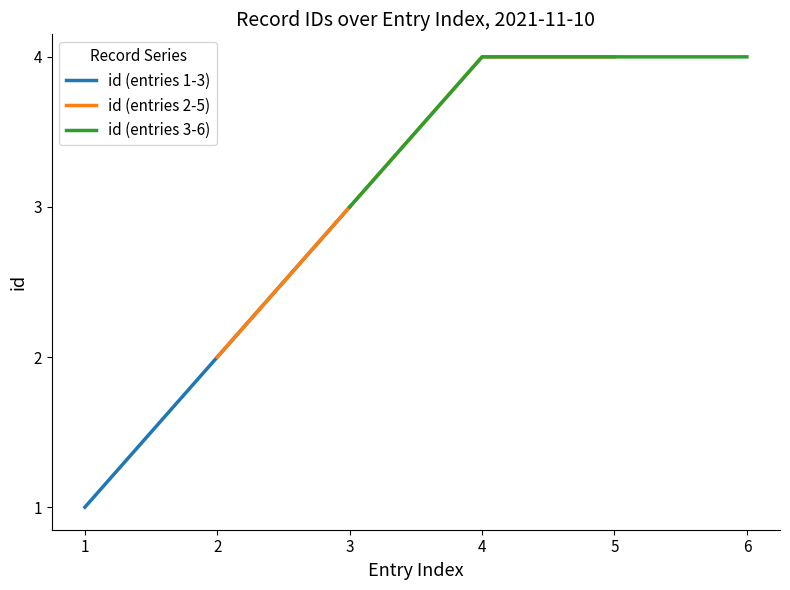

What is the maximum value shown in the chart?

4